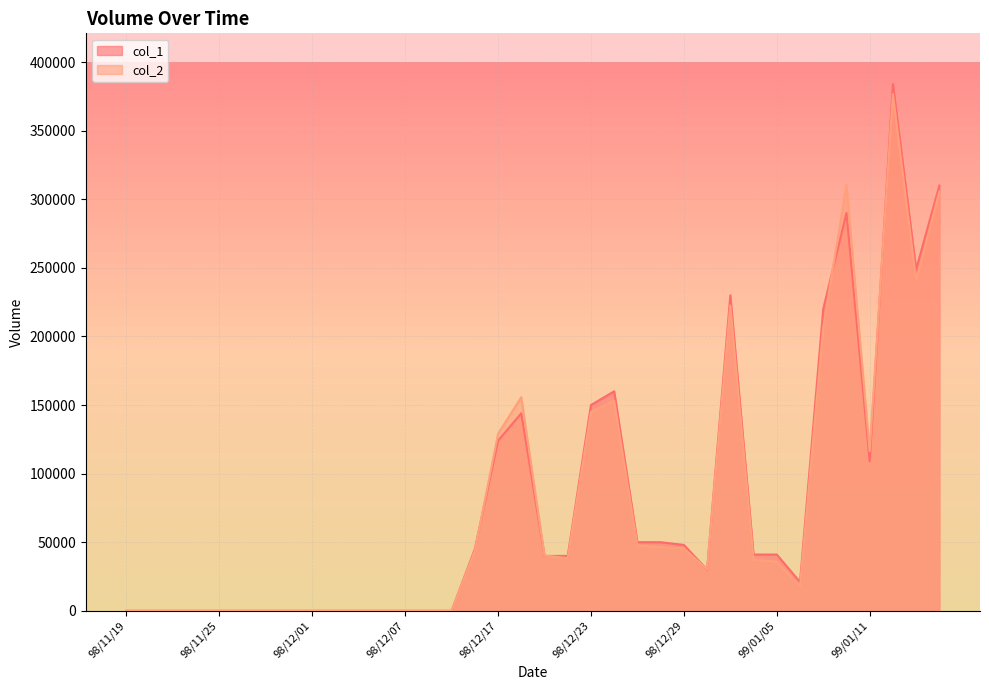

Is the value of col_1 at 98/12/09 greater than the value of col_2 at 98/12/02?

No